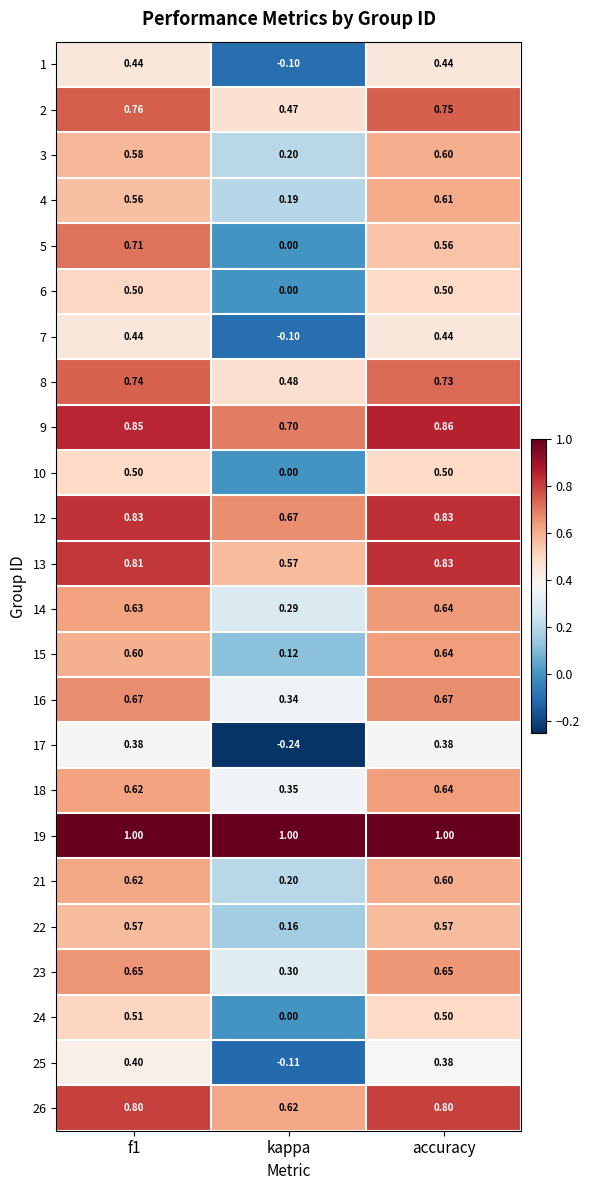

Between kappa and accuracy, which series saw the biggest shift?

17